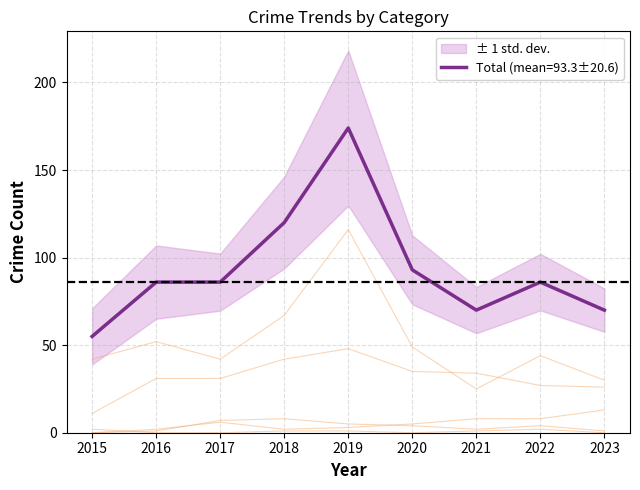

True or false: Criminal Sexual Assault and Aggravated Battery intersect in this chart.

True